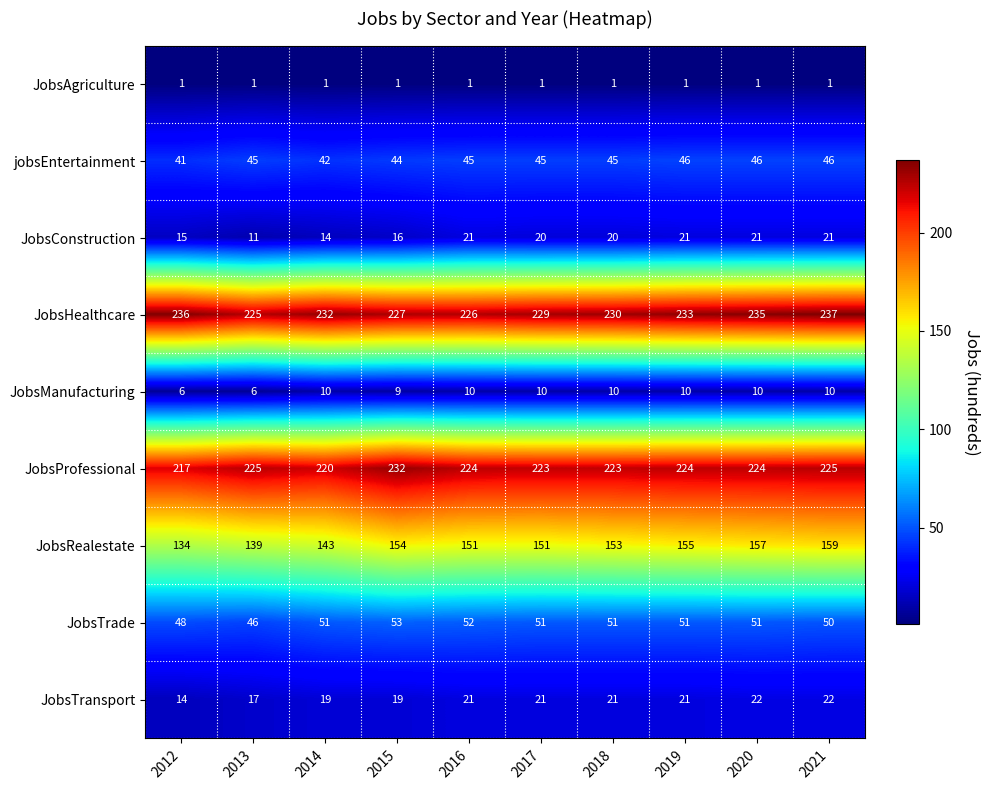

Between 2012 and 2020, which series saw the biggest shift?

JobsRealestate